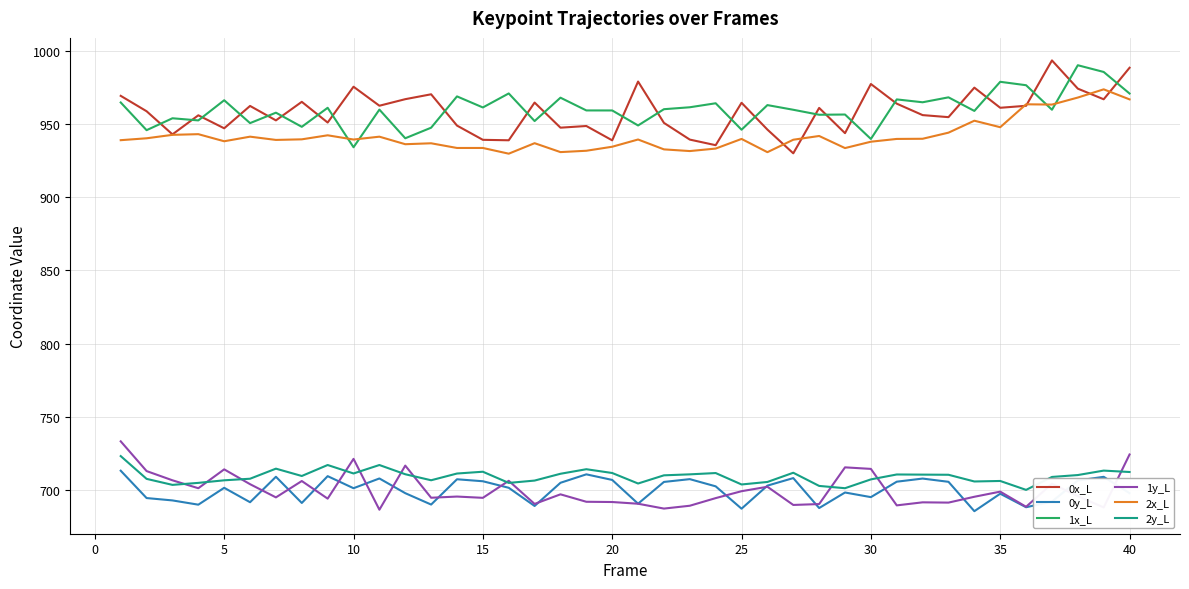

What are all the series names shown in the legend?

0x_L, 0y_L, 1x_L, 1y_L, 2x_L, 2y_L